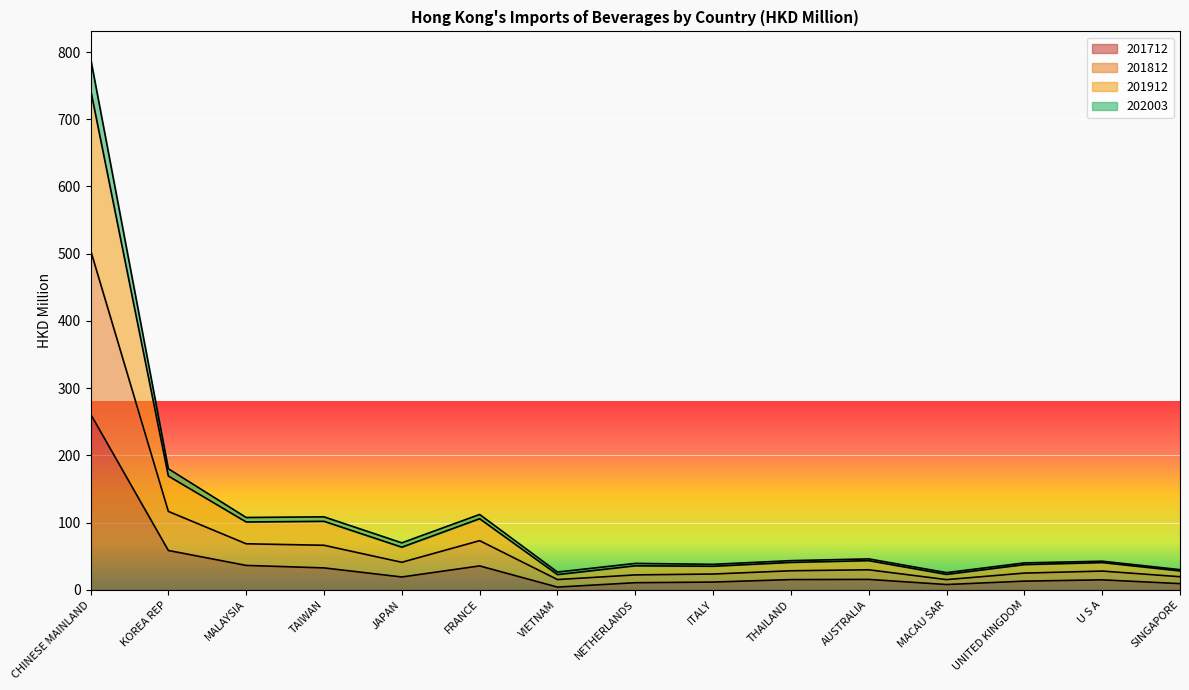

At which label is 201712 closest to 132?

KOREA REP